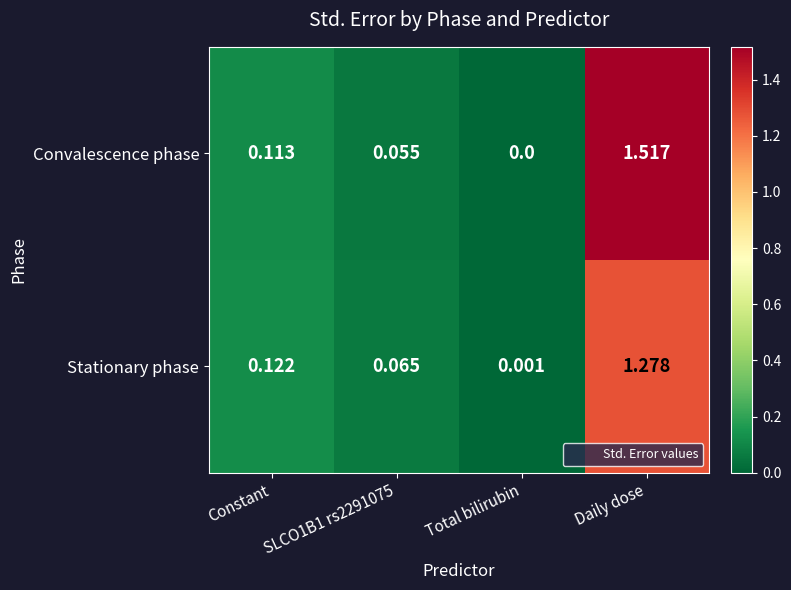

Which series has the largest range (max minus min)?

Convalescence phase